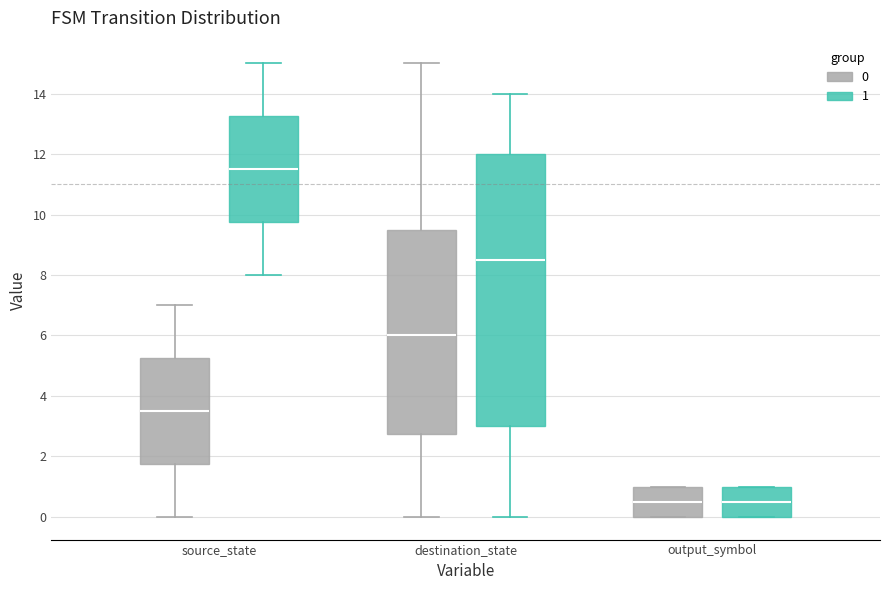

Comparing the boxes themselves (not the whiskers), which one is the tallest?

destination_state (1)